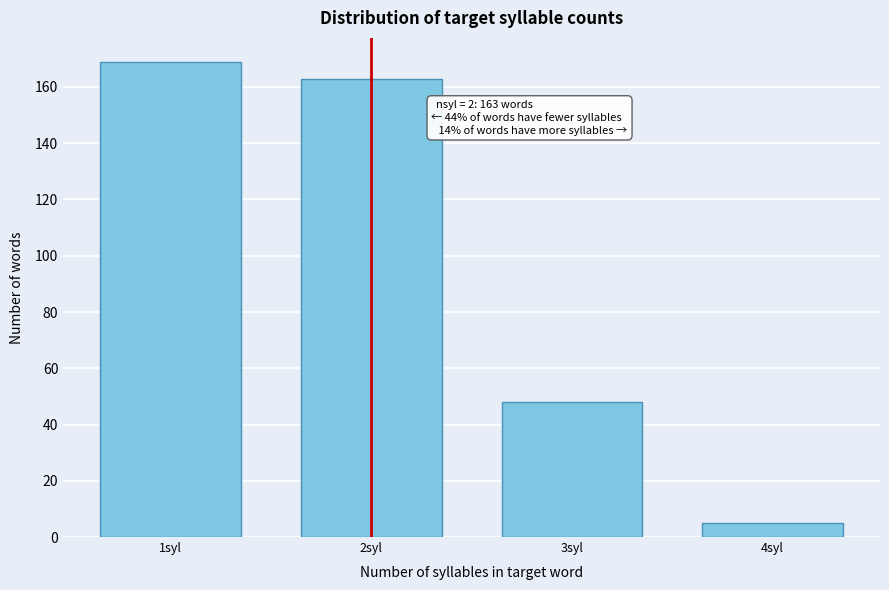

Reading right to left, transcribe all the data shown in this chart.

4syl=5	3syl=48	2syl=163	1syl=169